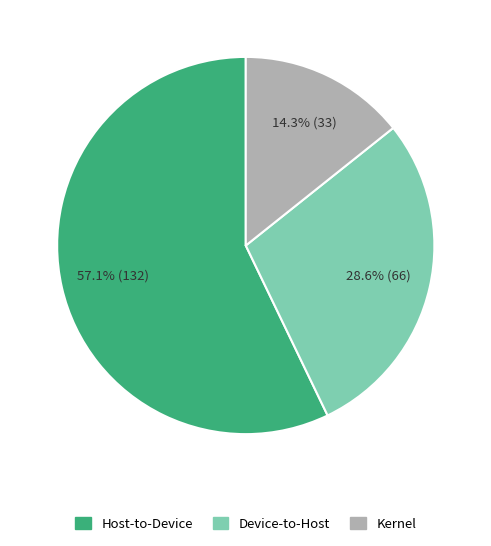

Does any single category account for the majority?

Yes